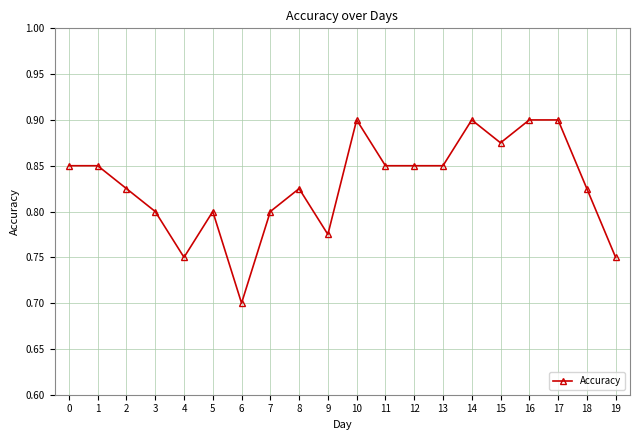

Which category has the lowest value across all series?

6